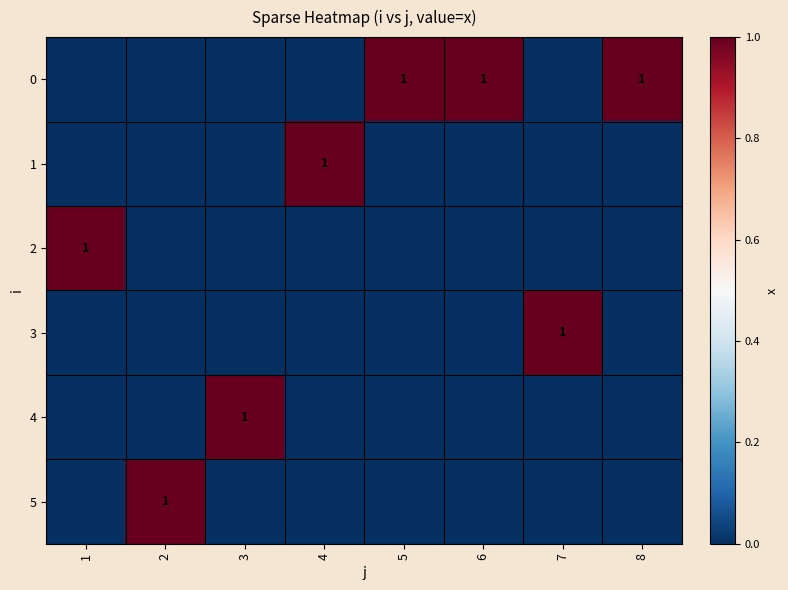

At how many categories does at least one series exceed 0?

8